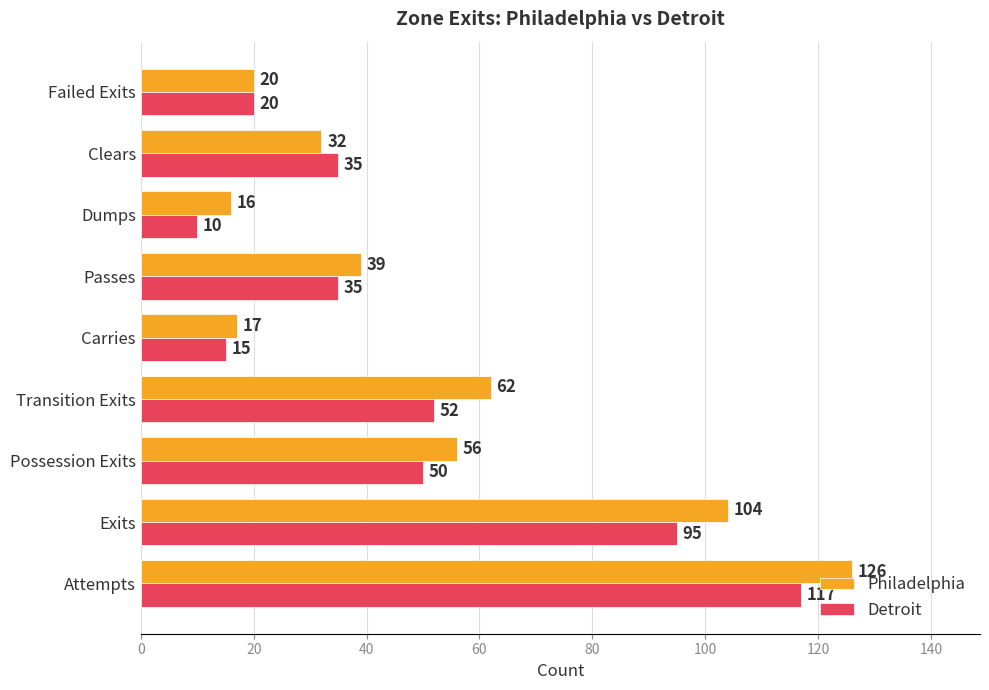

Which series has the largest range (max minus min)?

Philadelphia